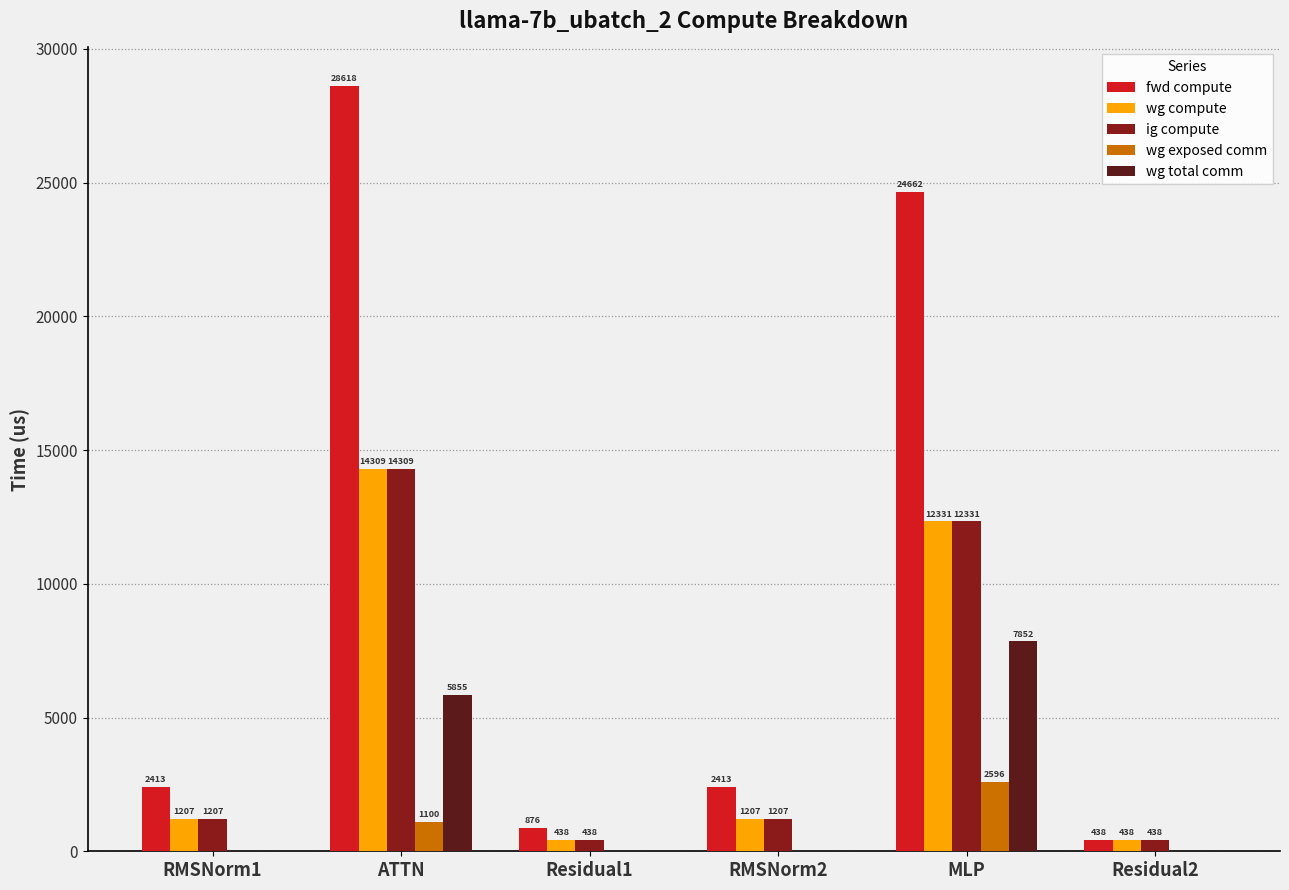

Is the value of ig compute at RMSNorm1 greater than the value of wg exposed comm at Residual1?

Yes